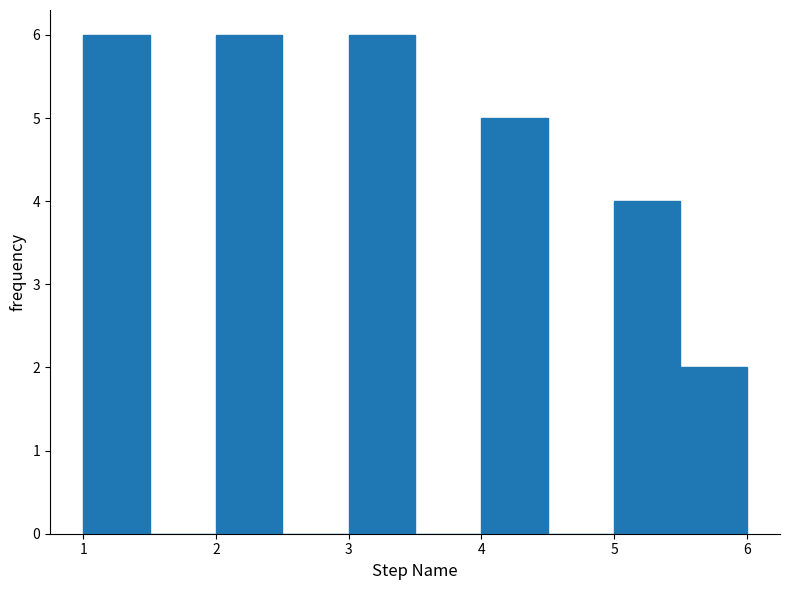

How tall is the bar that spans 3.0 to 3.5 on the x-axis? The values are not printed on the chart, so give them approximately, as read against the axis.

6